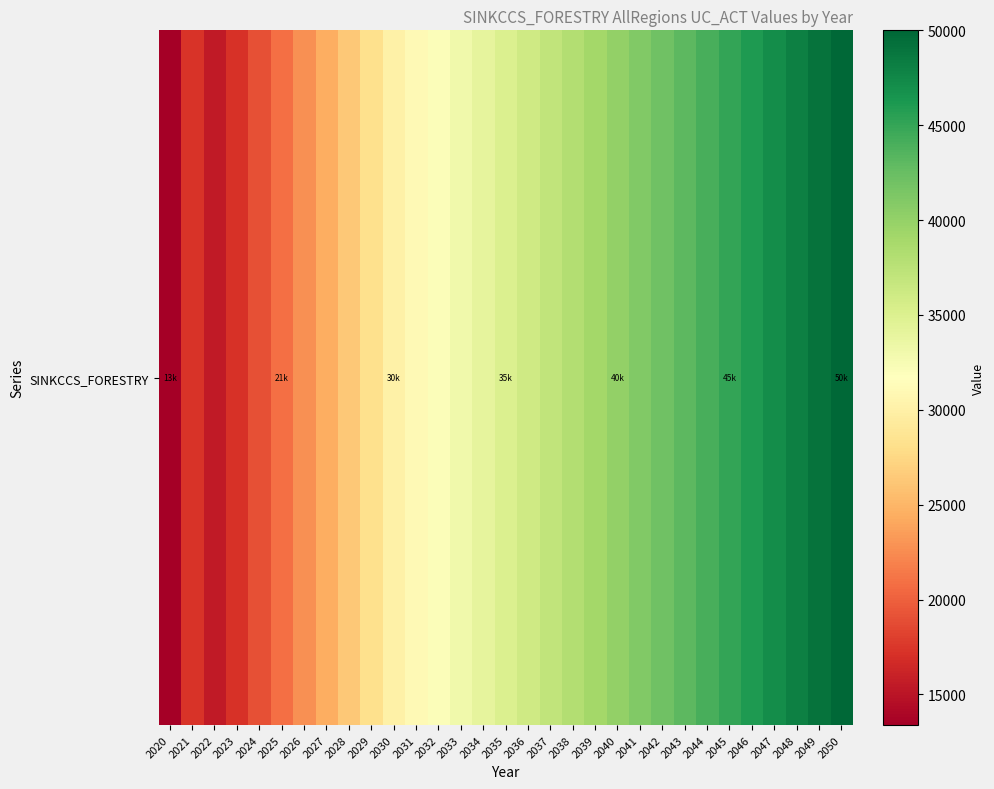

Which category has the highest value across all series?

2050